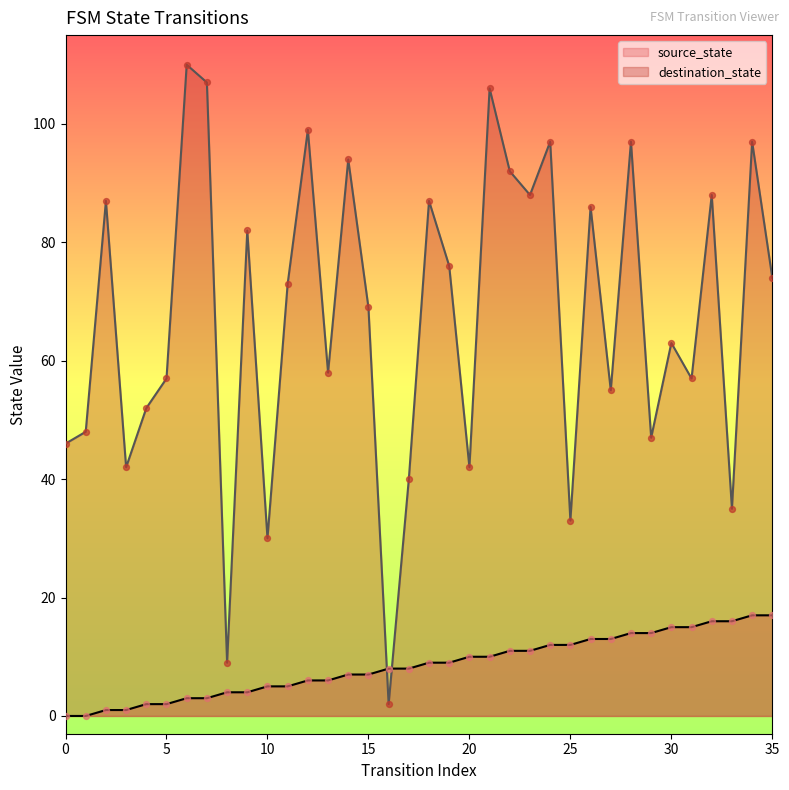

Which series has the largest Y range (max minus min)?

destination_state